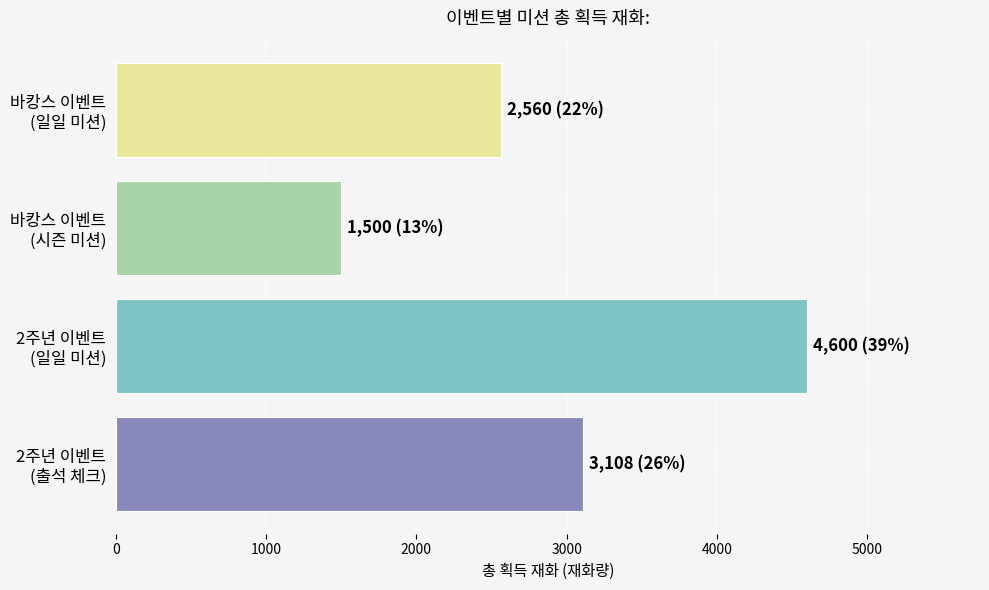

What is the greatest value displayed?

4600